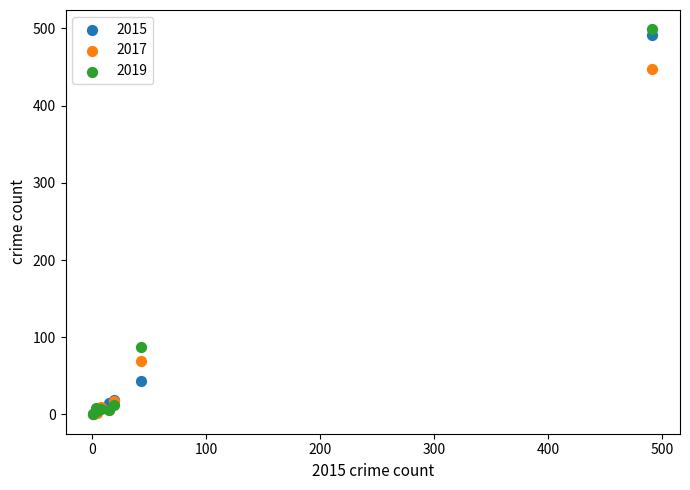

Which series has the largest Y range (max minus min)?

2019